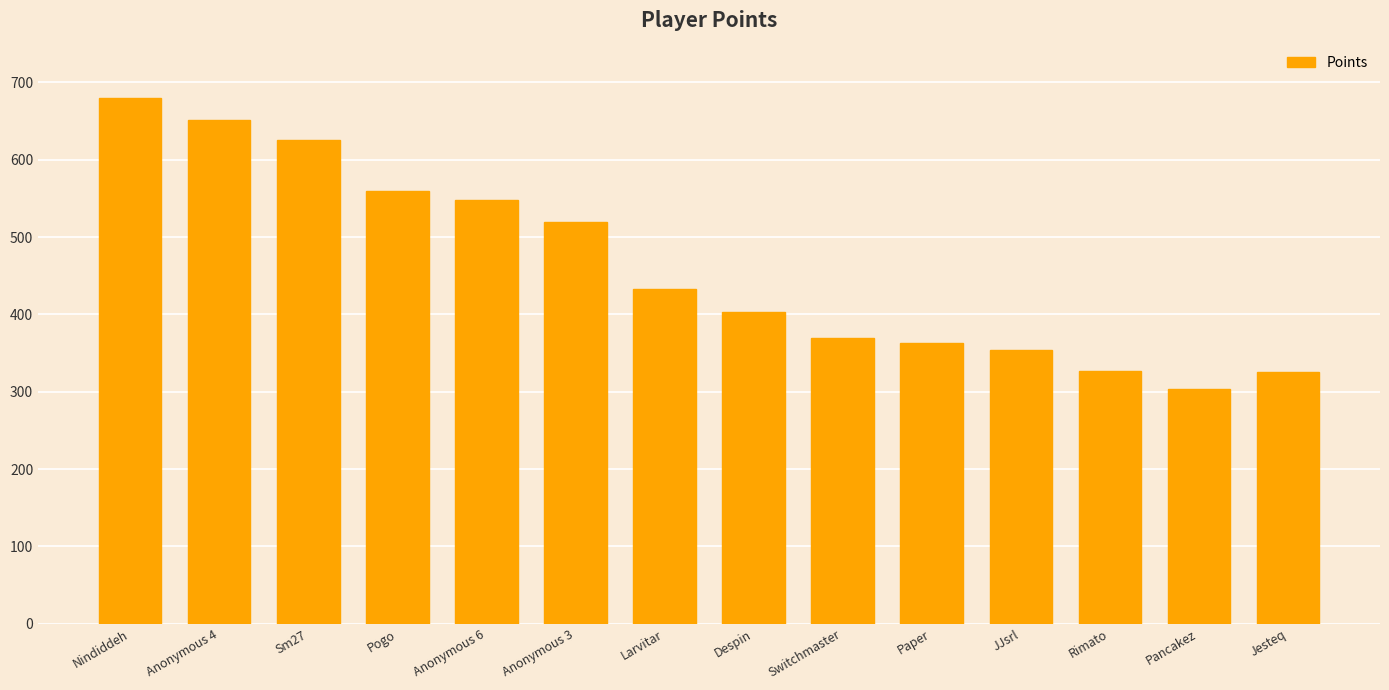

What is the label of the 9th bar from the left?

Switchmaster